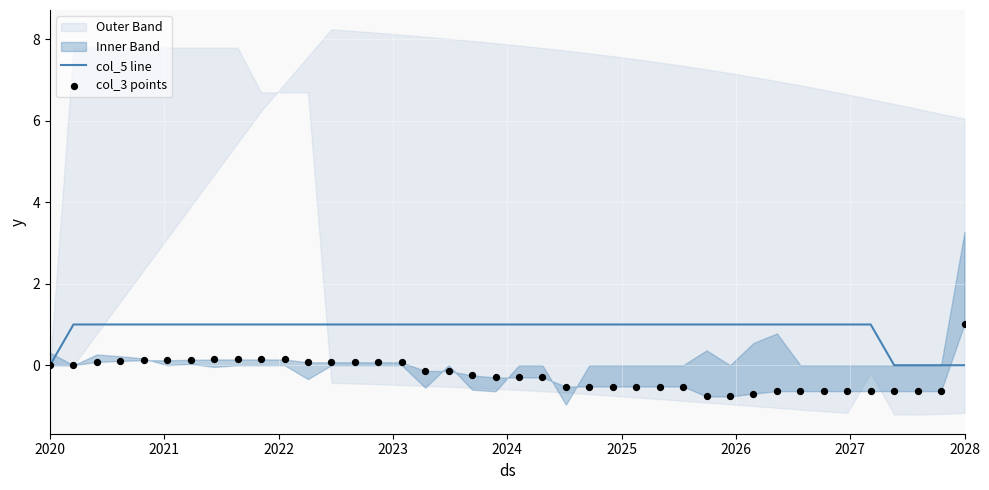

Is it true that col_5 line equals -1 at 2020?

False